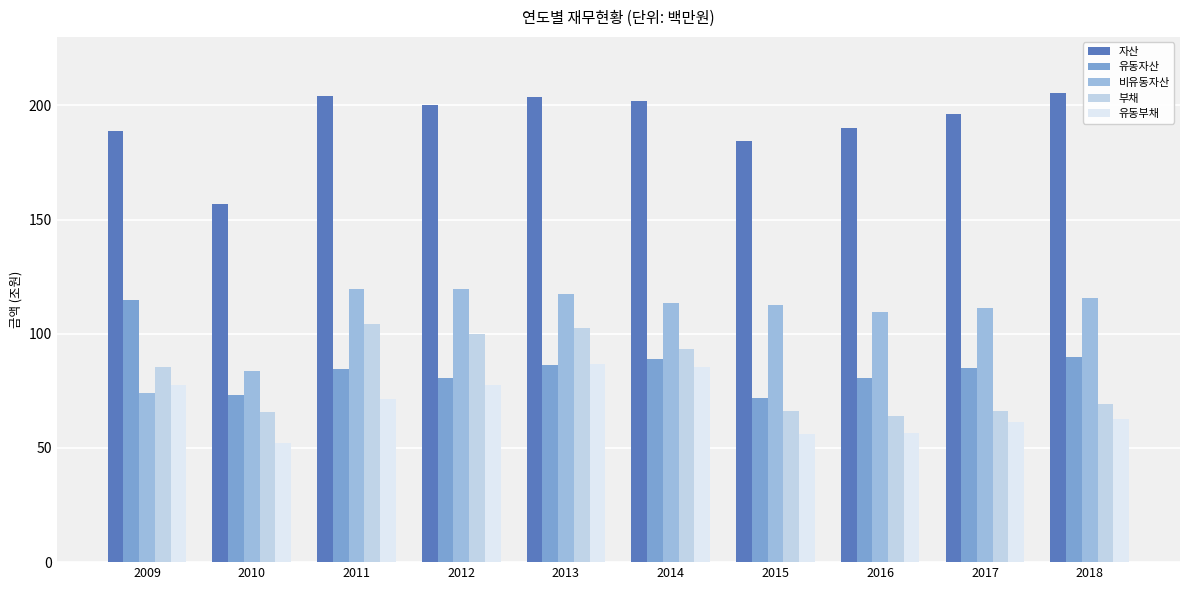

At 2015, list the series in order from largest to smallest.

자산, 비유동자산, 유동자산, 부채, 유동부채